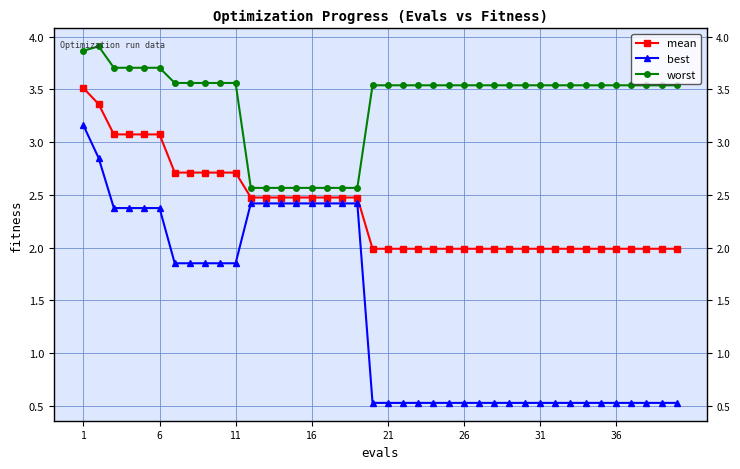

The value of best at 21 is 0.5. True or false?

True